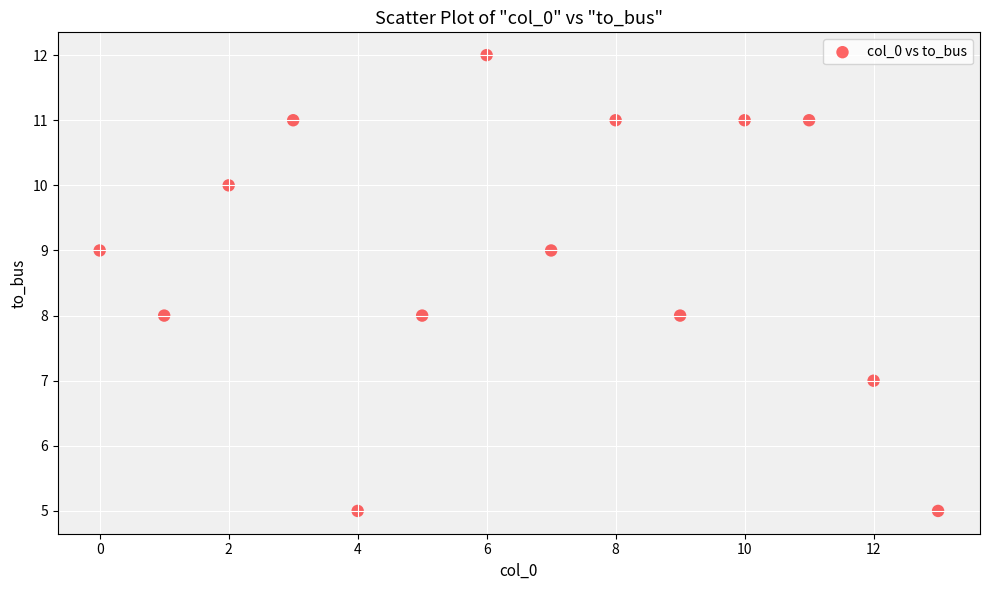

What is the range of Y values (max minus min)?

7